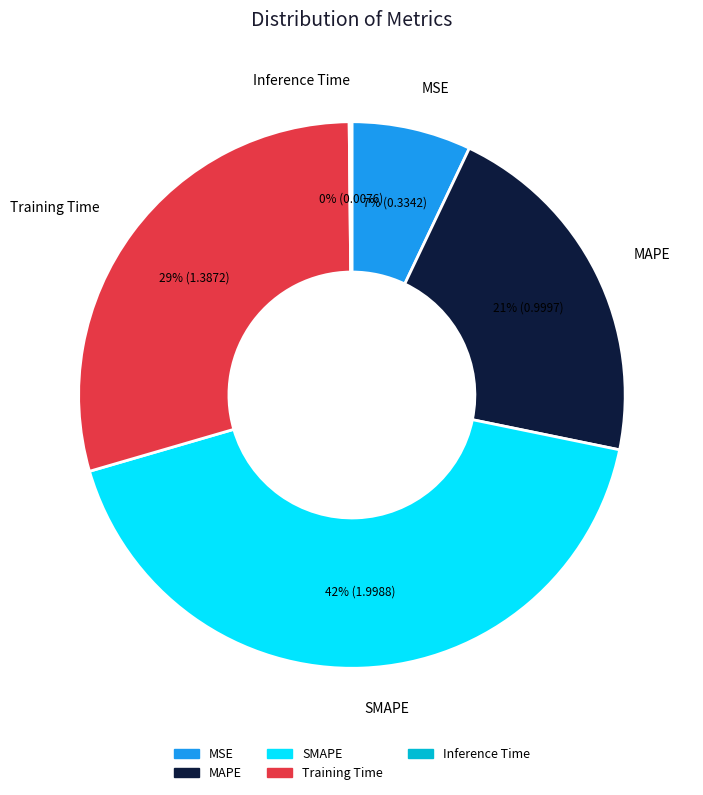

The MAPE slice represents 34% of the pie. True or false?

False